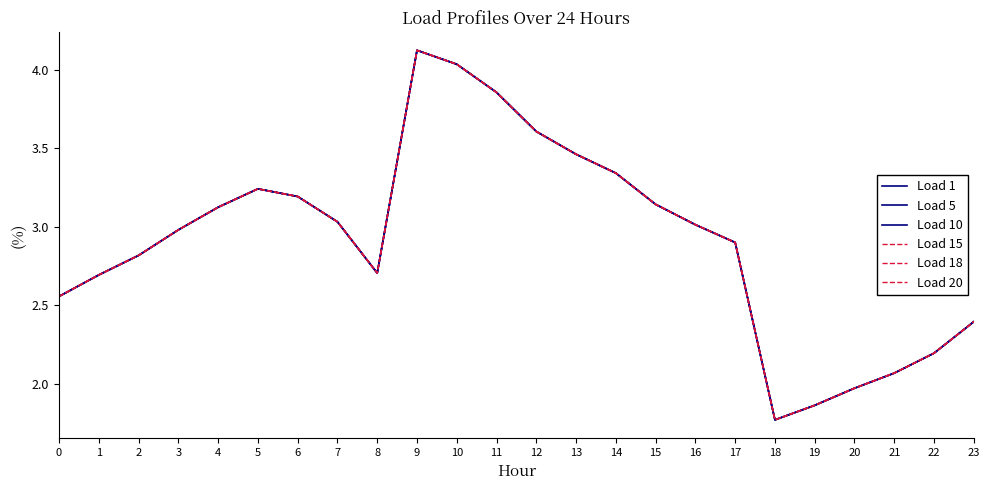

How many interior local valleys does the Load 1 series have?

2